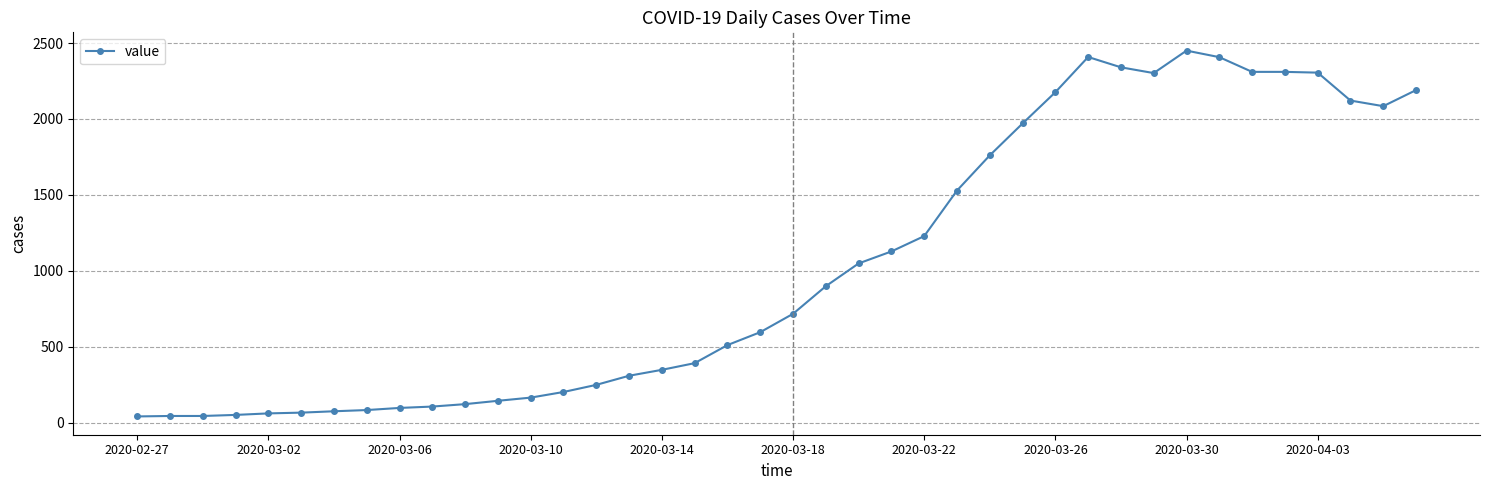

What is the greatest value displayed?

2450